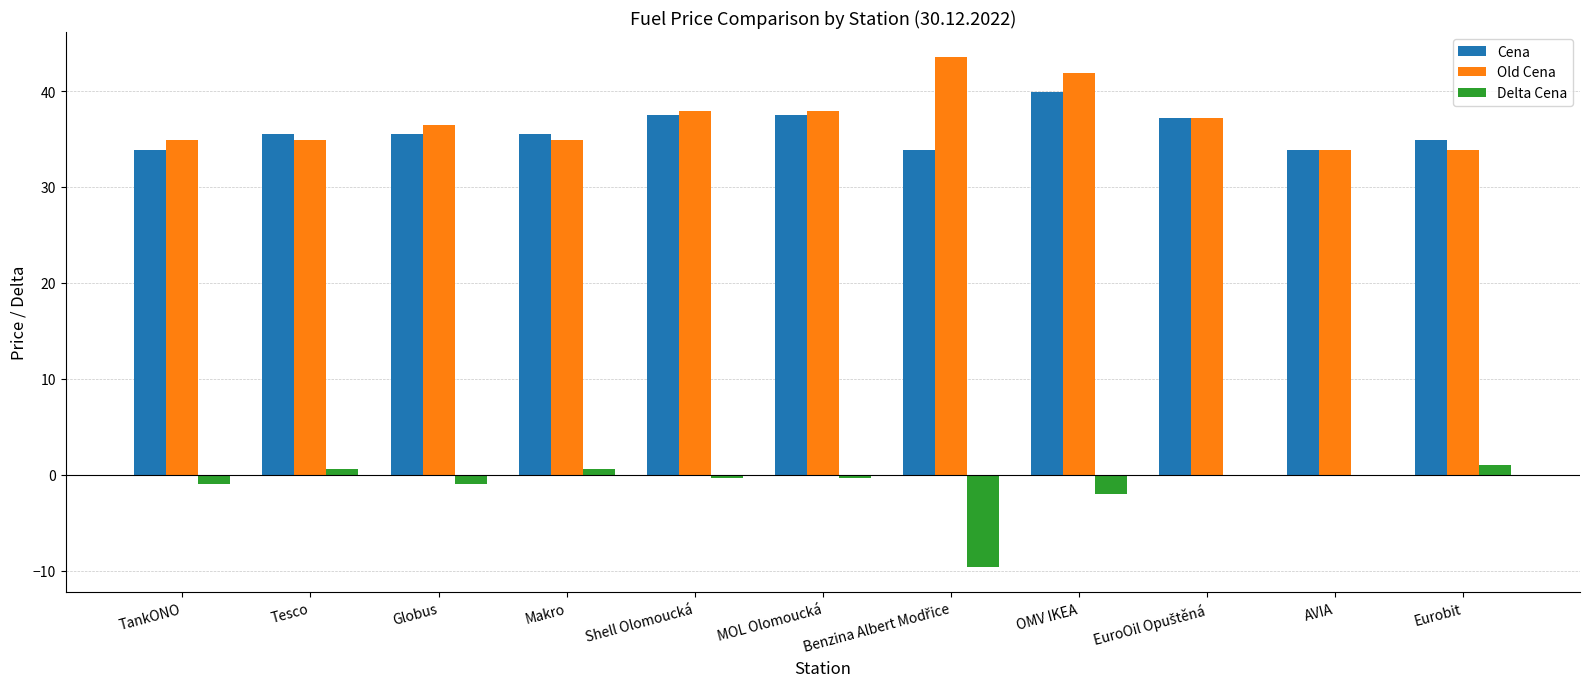

At which category is the sum across all series the highest?

OMV IKEA